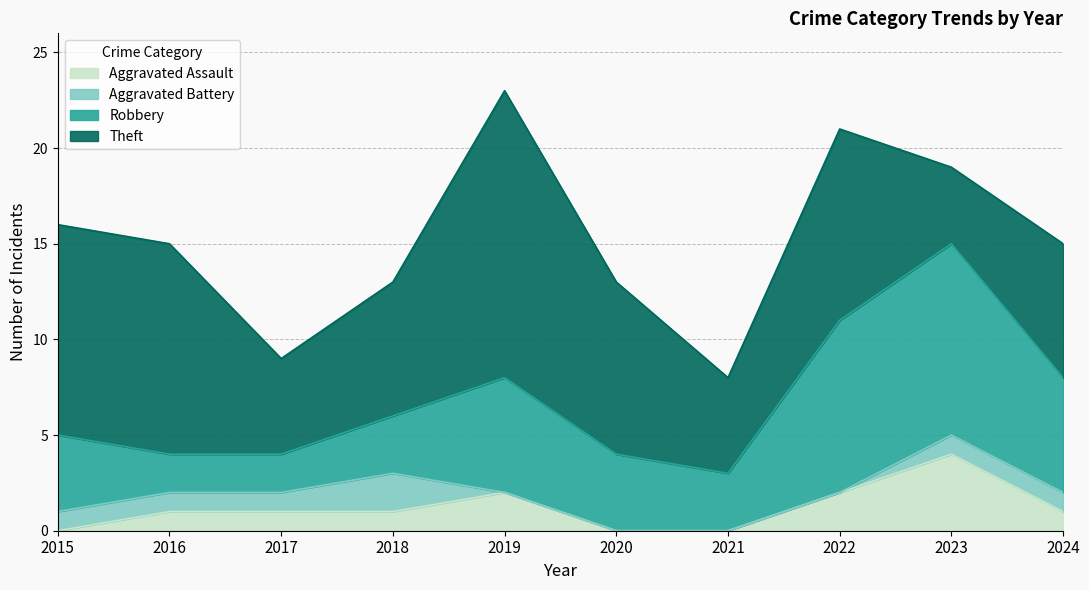

What are all the series names shown in the legend?

Aggravated Assault, Aggravated Battery, Robbery, Theft